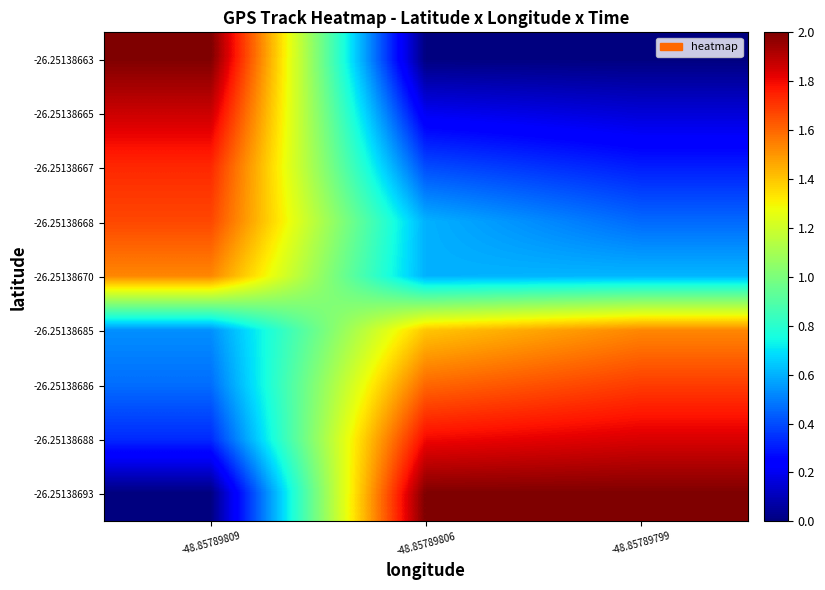

At which category is the sum across all series the highest?

-48.85789809